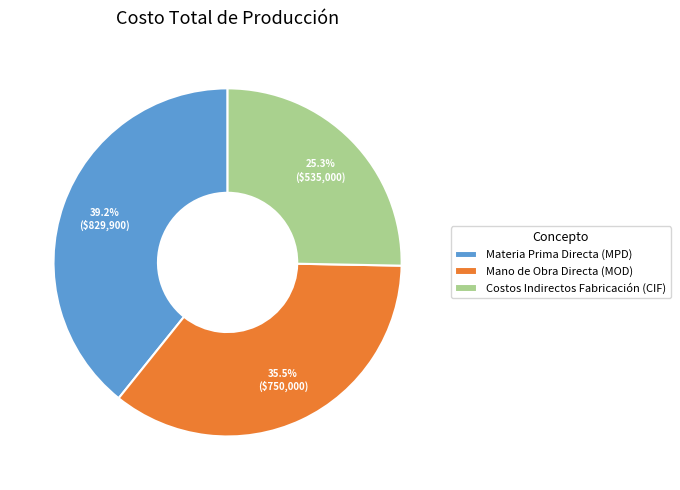

Which slice is the largest?

Materia Prima Directa (MPD)